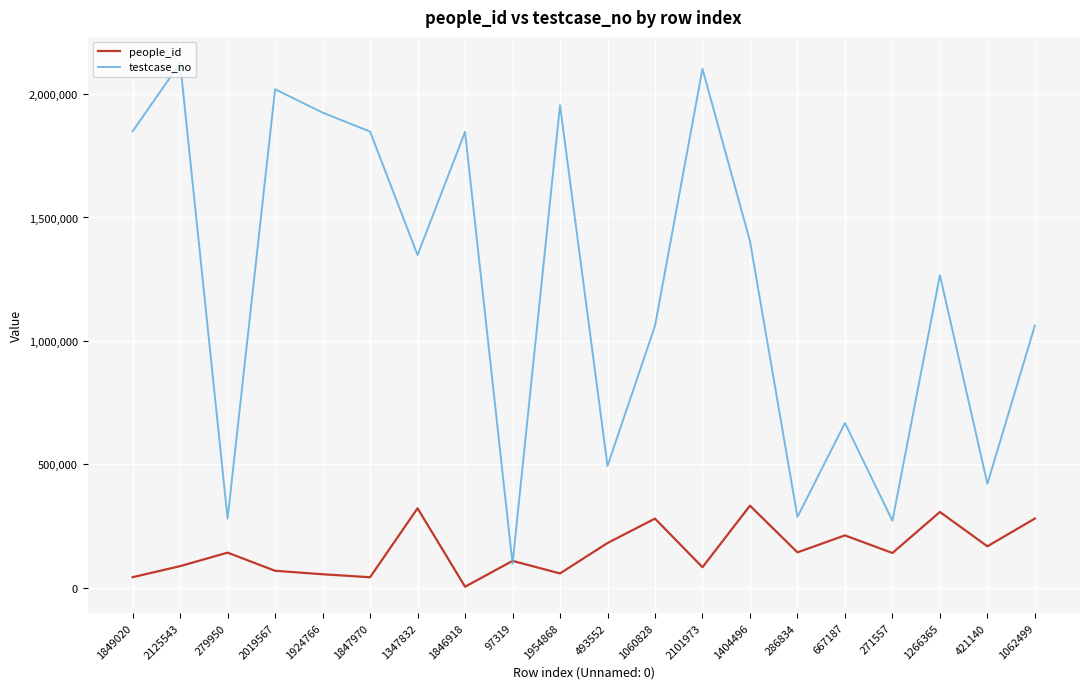

Which series changed the most between 279950 and 1846918?

testcase_no